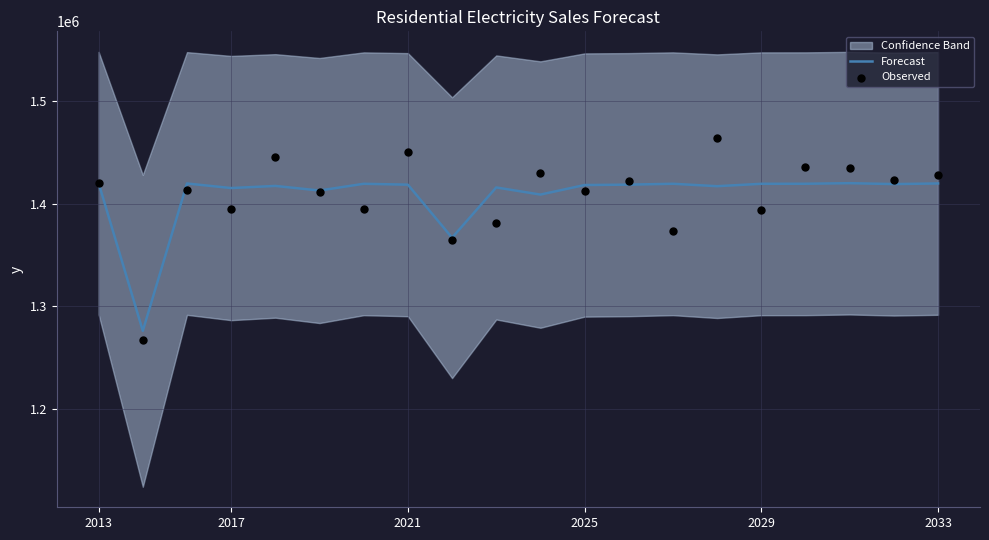

What is the total value across all series at 2033?

2847276.8